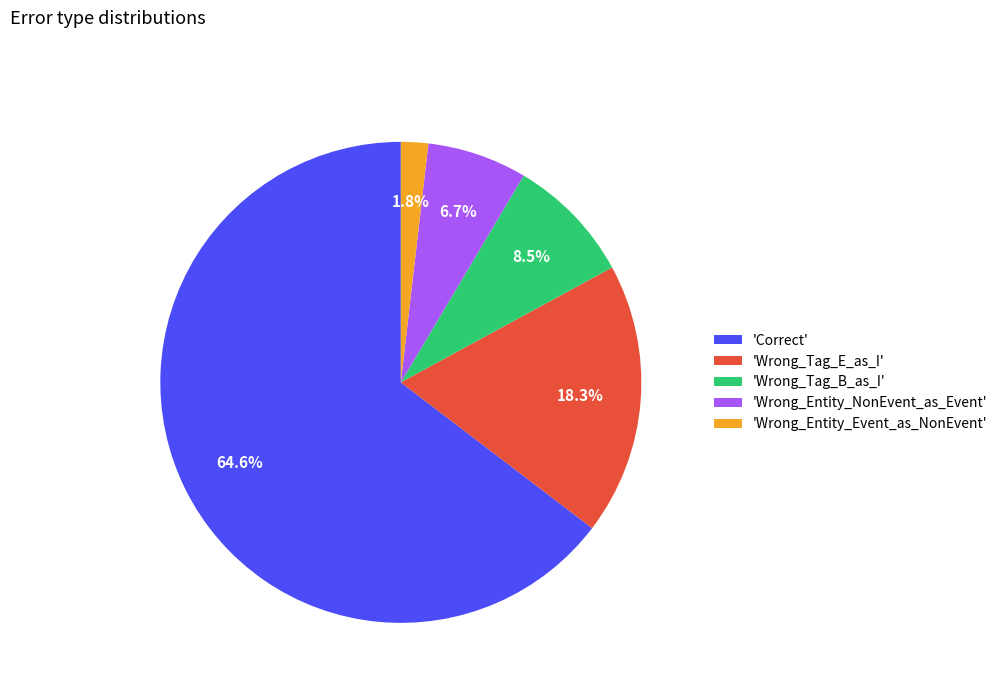

To the nearest percent, what is the difference between the largest and smallest slice percentages?

63%